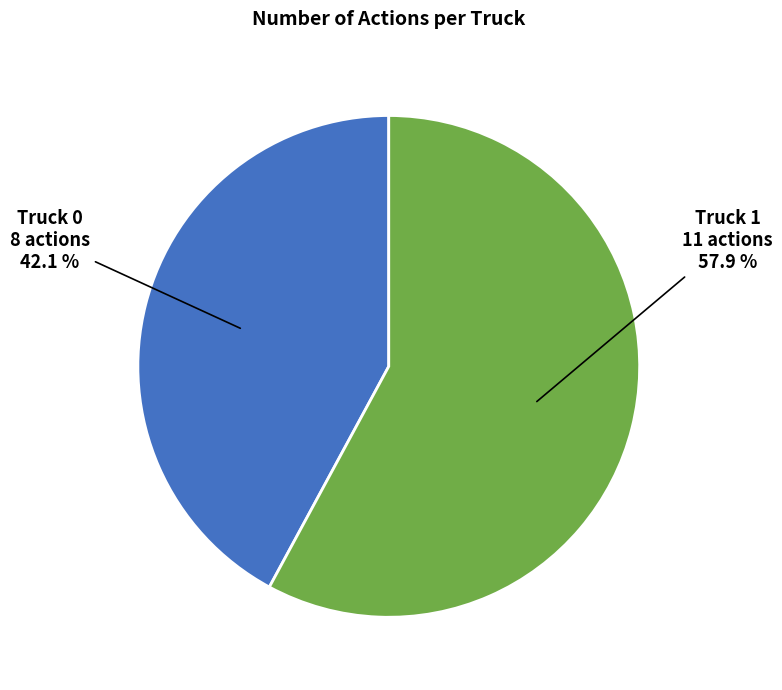

Is there a majority slice in this chart?

Yes